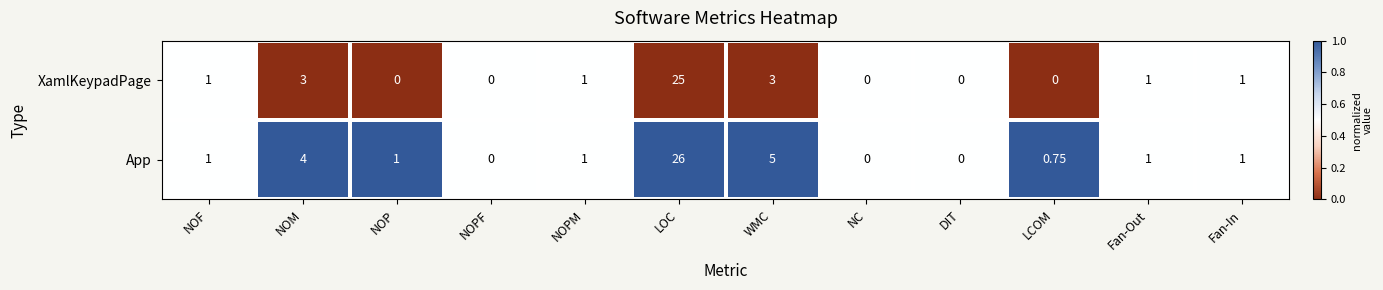

Which series has the widest spread of values?

App